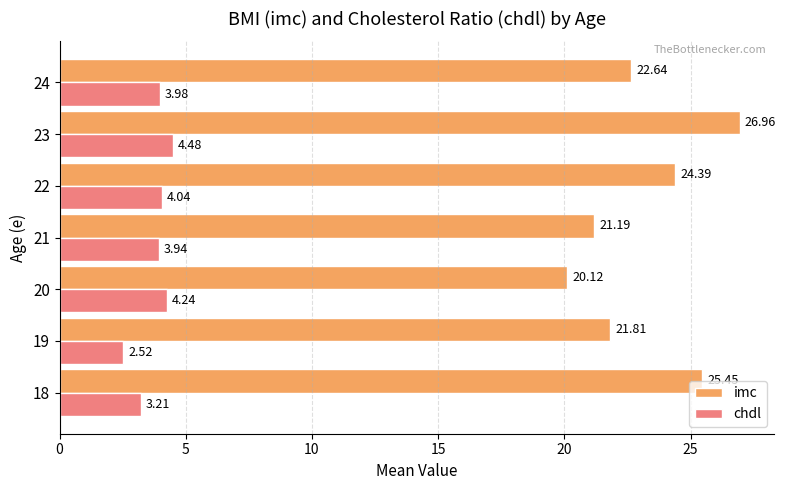

What is the difference between the imc values at 18 and 24?

2.8